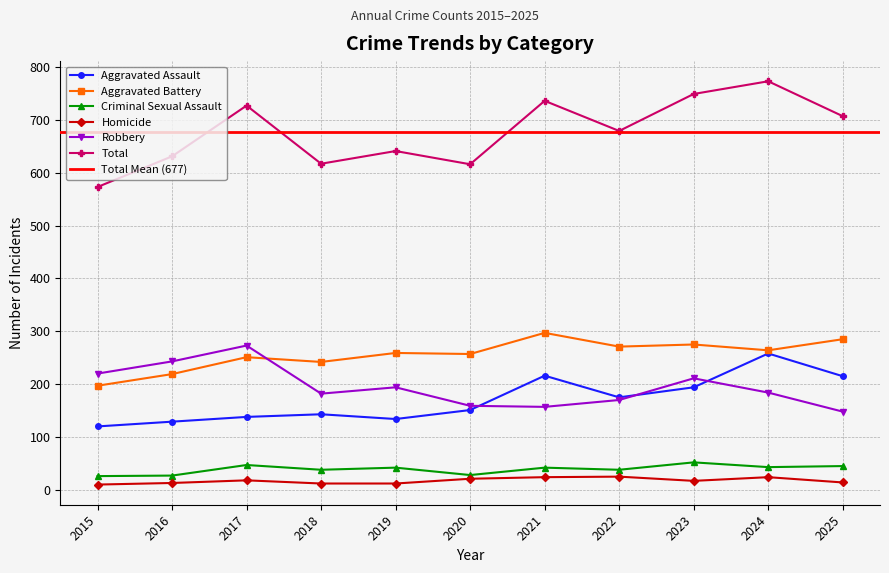

How many interior local valleys does the Total series have?

3